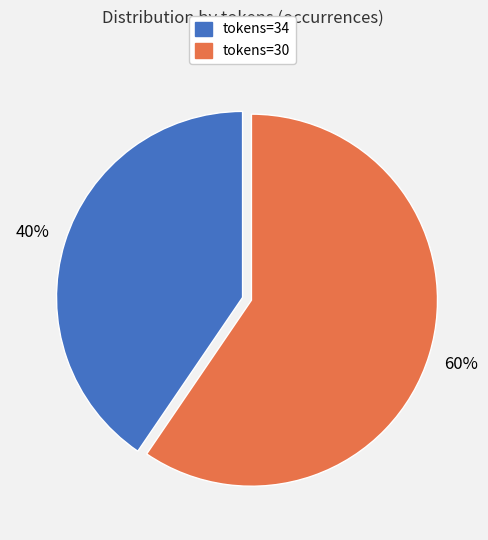

To the nearest percent, what is the average slice percentage?

50%